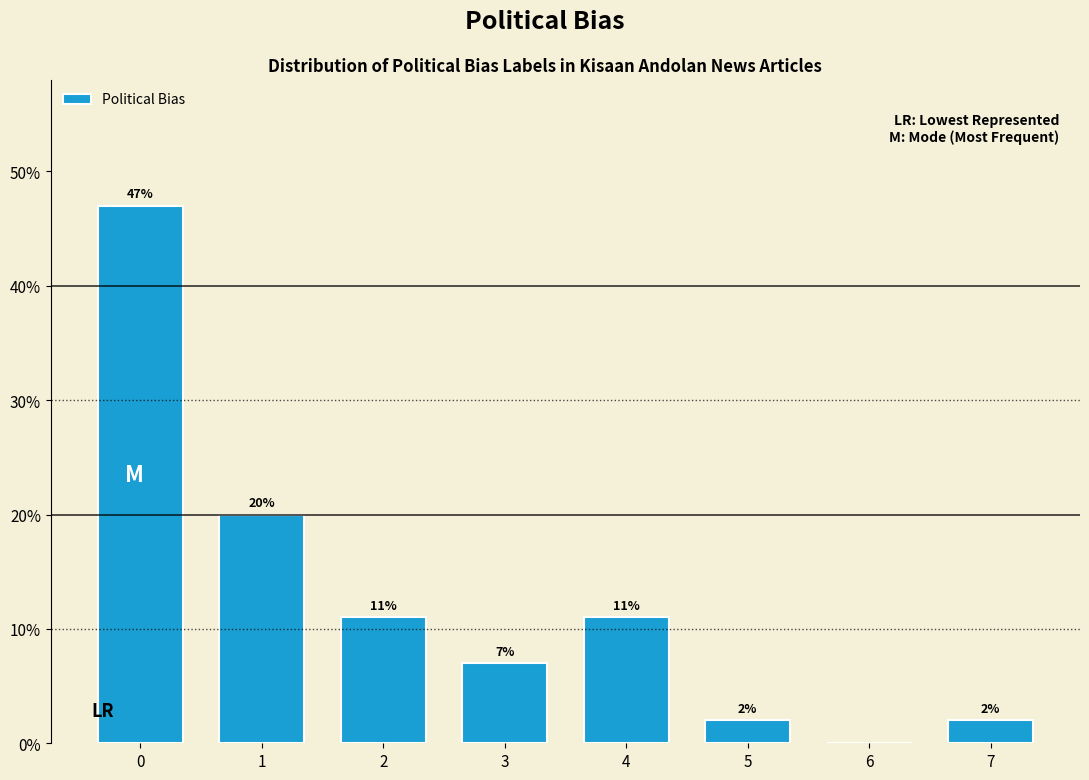

Reading right to left, what are all the values shown in this chart?

7=2.0	6=0.0	5=2.0	4=11.0	3=7.0	2=11.0	1=20.0	0=47.0